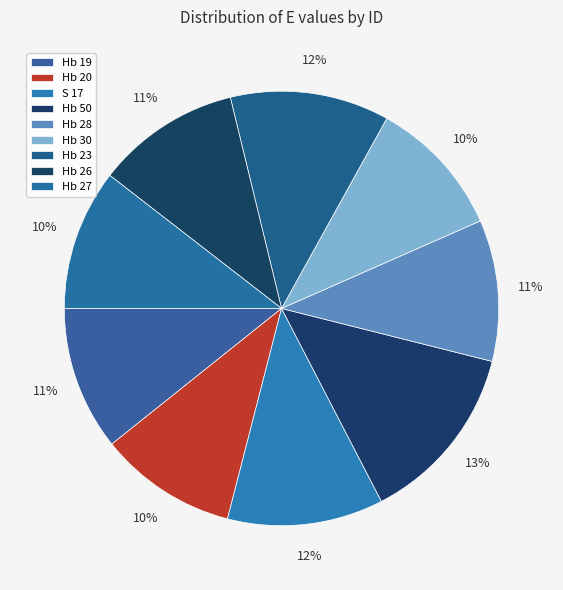

Does any single category account for the majority?

No